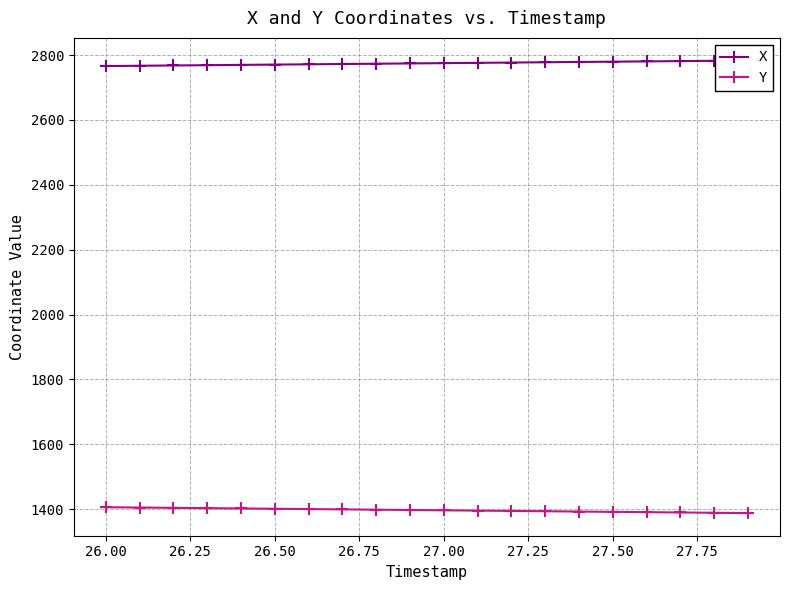

True or false: Y and X cross at least once.

False